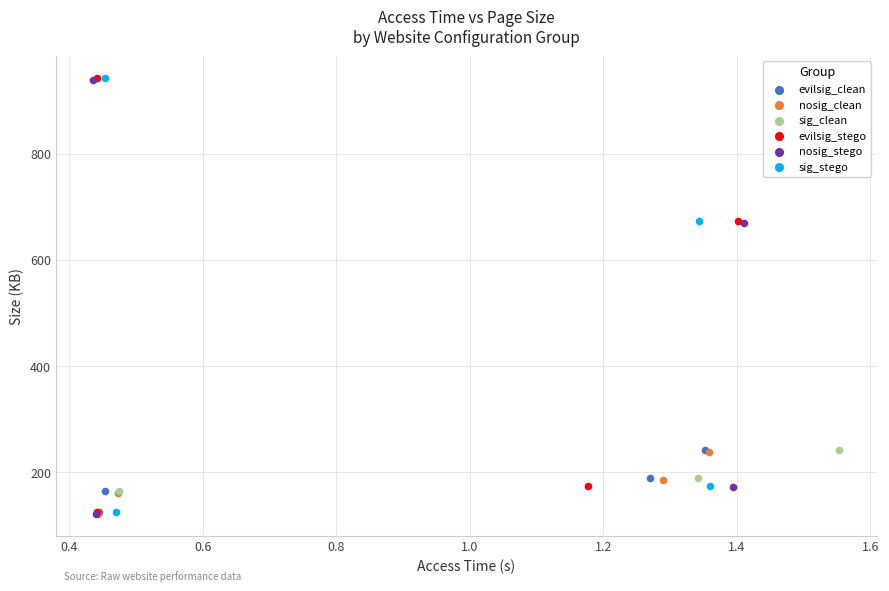

What are all the series names shown in the legend?

evilsig_clean, nosig_clean, sig_clean, evilsig_stego, nosig_stego, sig_stego